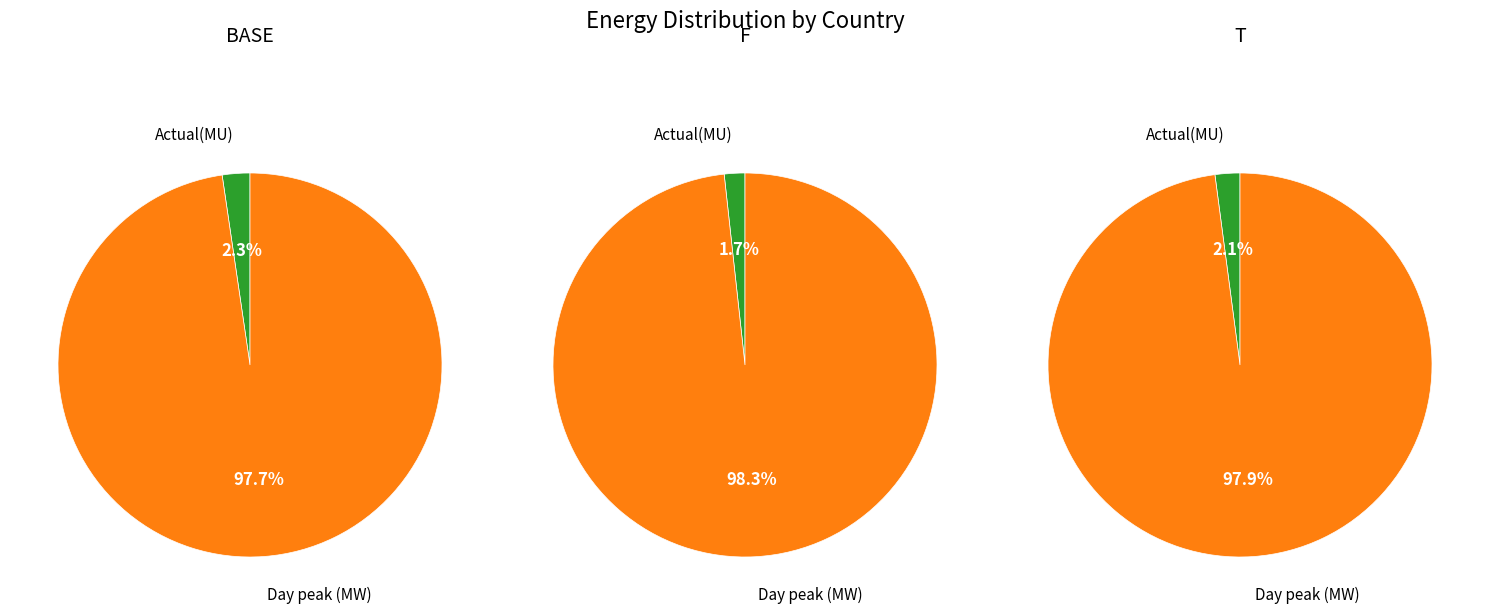

How many slices are in this pie chart?

2